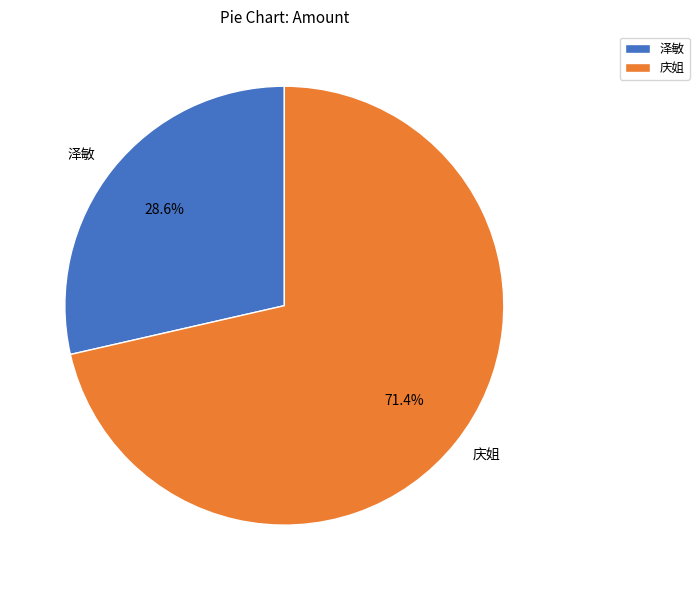

Is there a majority slice in this chart?

Yes